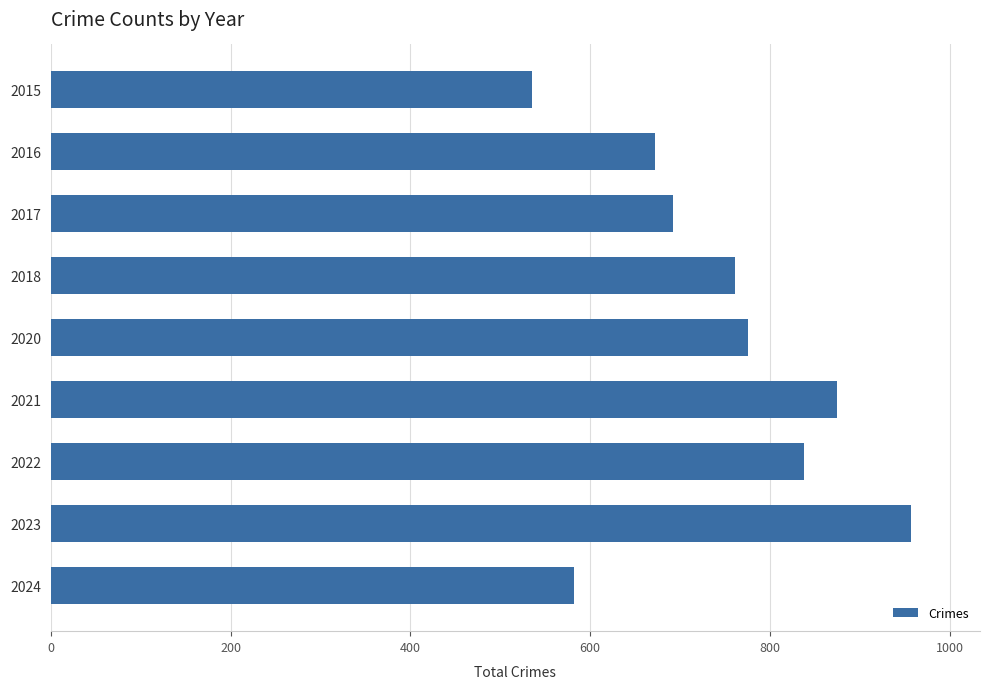

Reading bottom to top, extract all data points from this chart.

2024=582	2023=957	2022=838	2021=874	2020=776	2018=761	2017=692	2016=672	2015=535